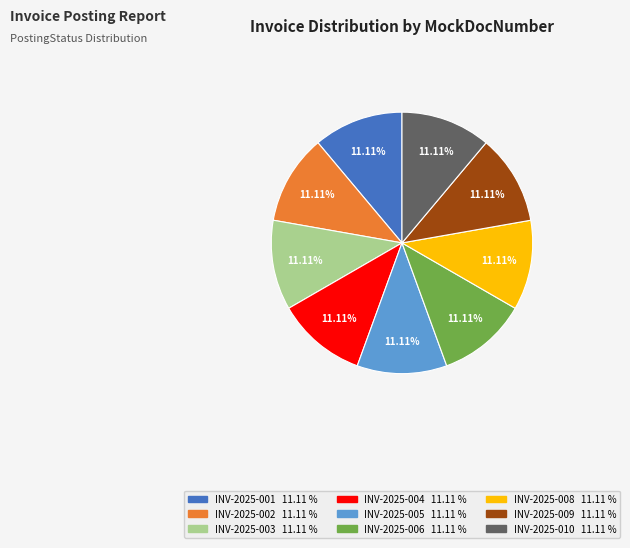

To the nearest percent, what portion does INV-2025-001 represent?

11%